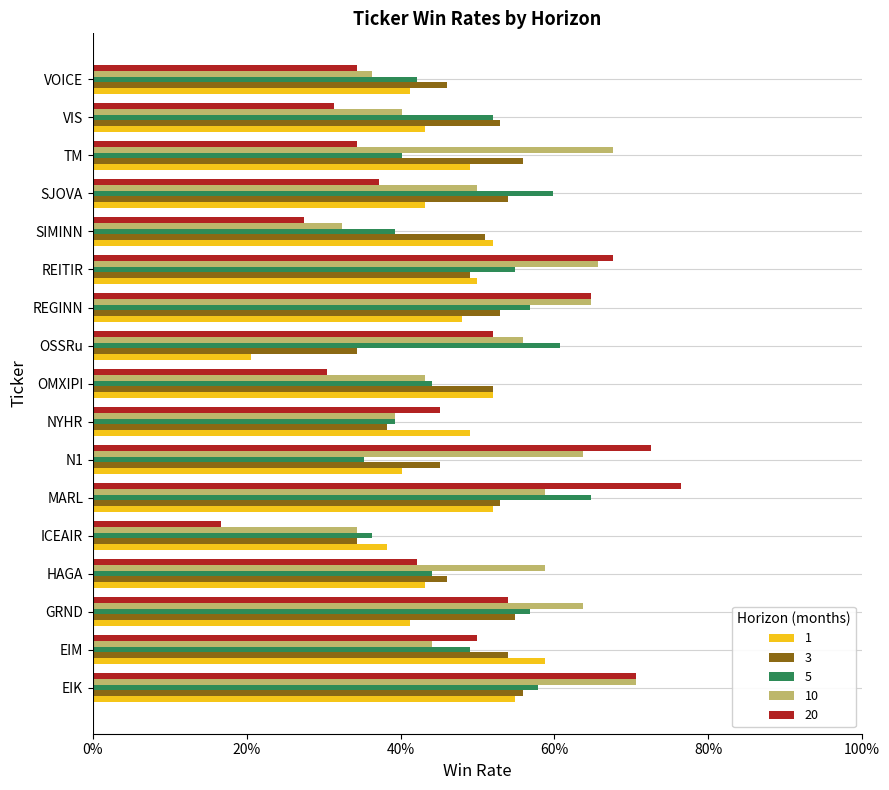

Count the 1 values in the range 0 to 1.

17